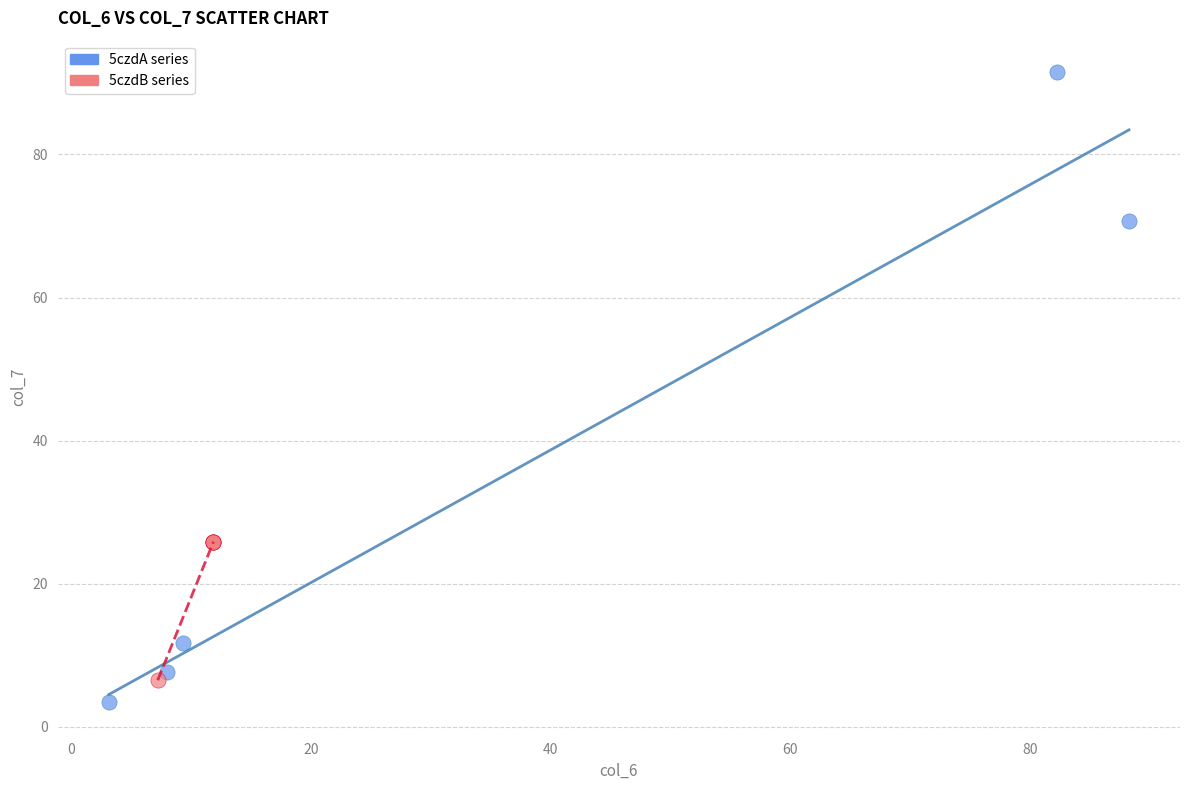

Which series reaches the maximum Y coordinate?

5czdA series